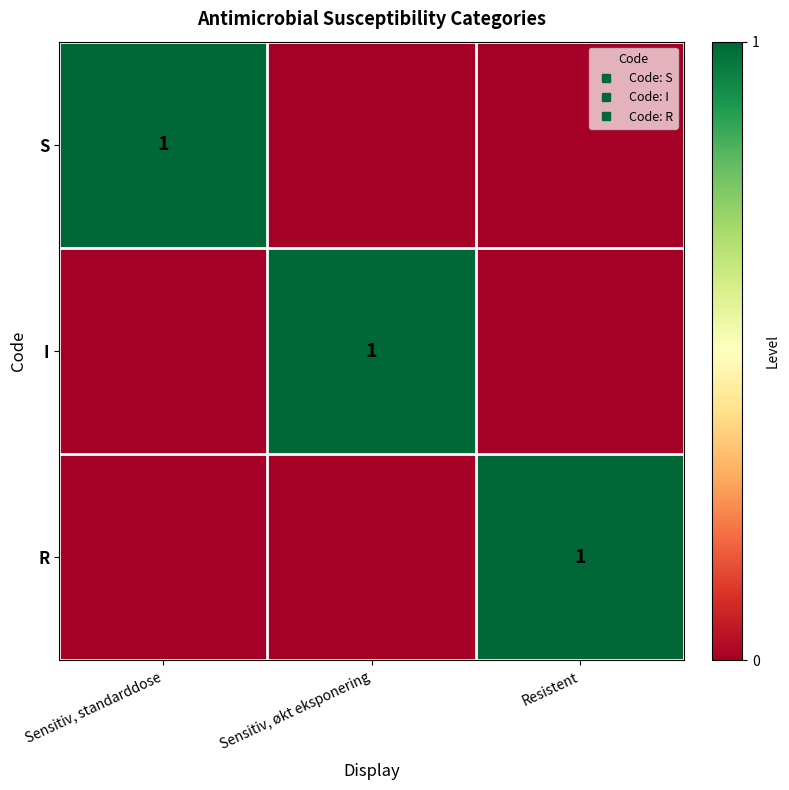

List the labels in order of R value, smallest first.

Sensitiv, standarddose, Sensitiv, økt eksponering, Resistent